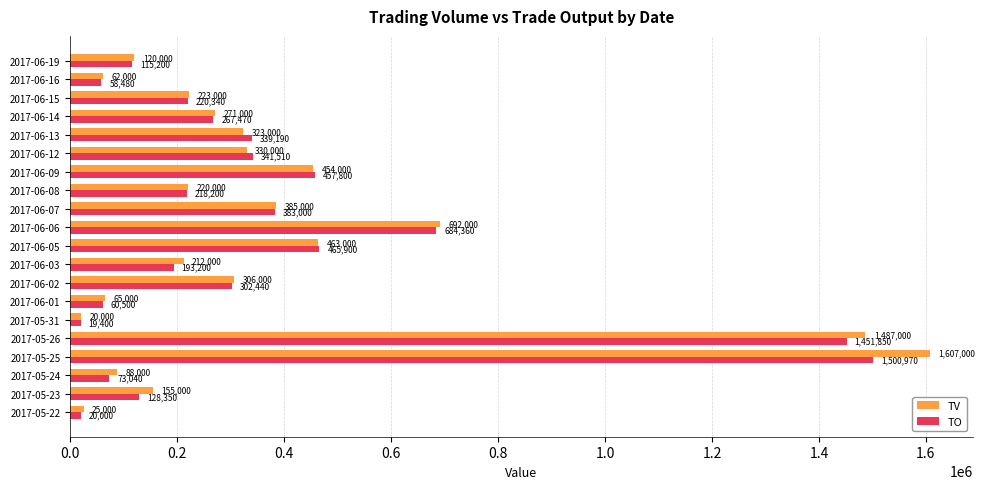

List the series in order of their peak value, highest first.

TV, TO